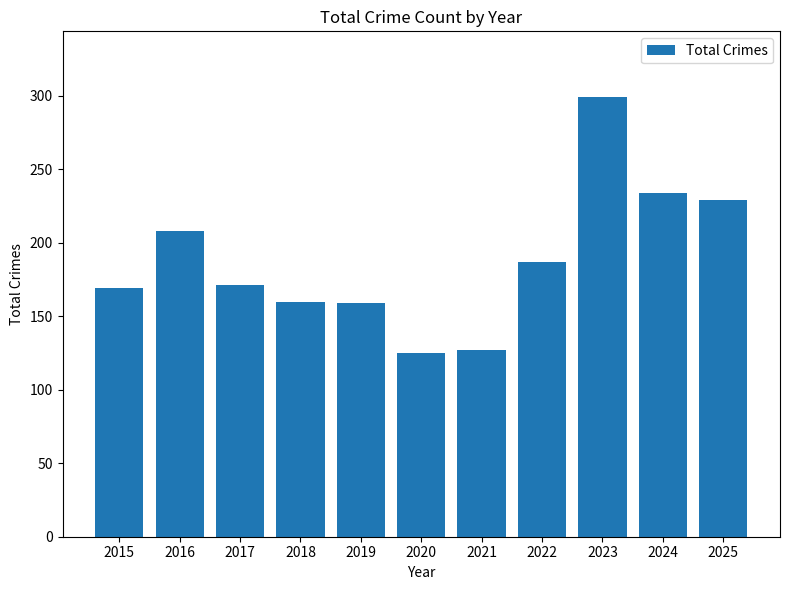

Which has a higher value, 2020 or 2024?

2024